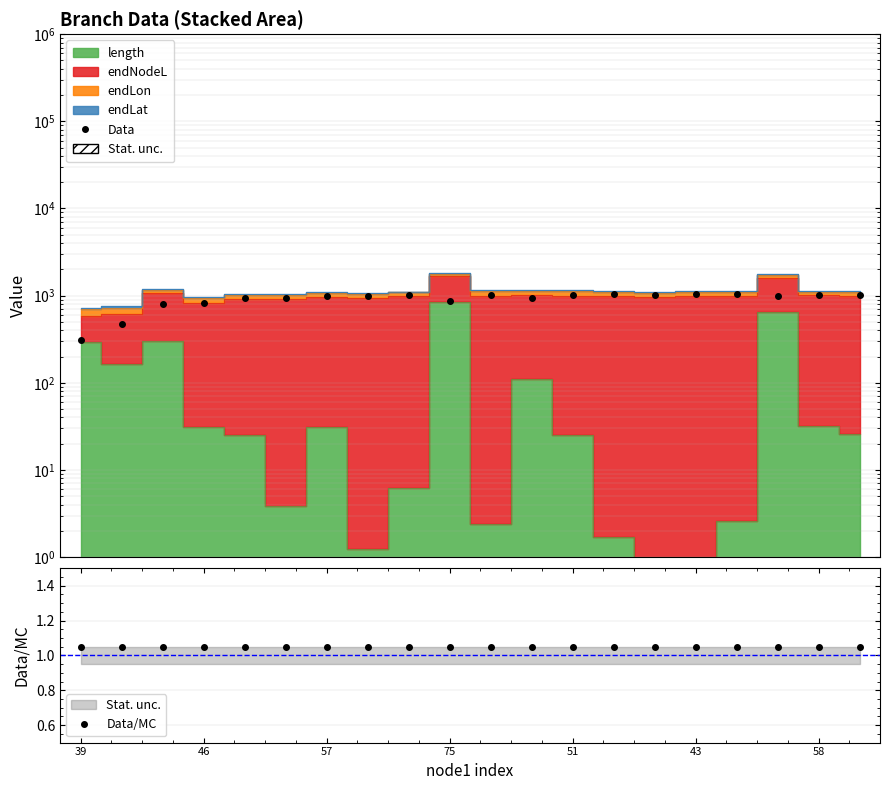

What is the value of the Data point at the 20th from the left?

1022.5